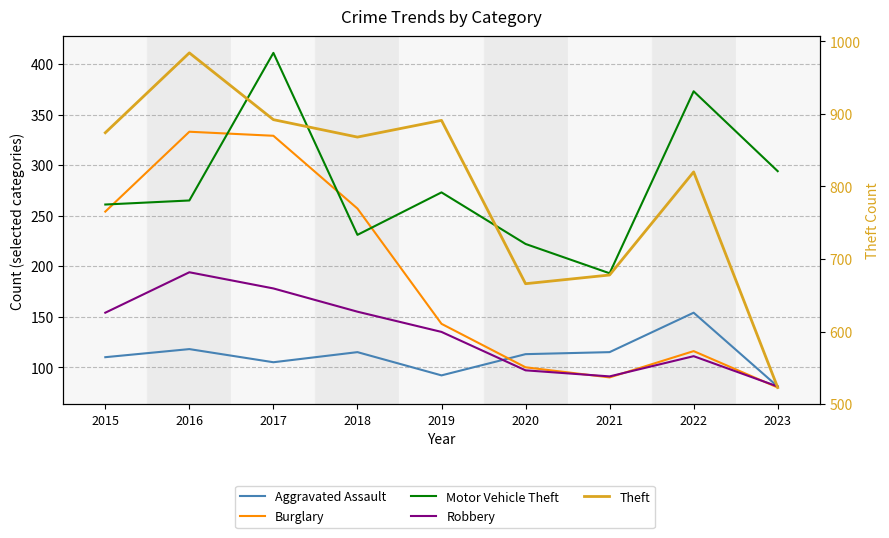

Reading left to right, list all the values displayed in this chart.

Aggravated Assault: 110	118	105	115	92	113	115	154	81
Burglary: 254	333	329	257	143	100	90	116	80
Motor Vehicle Theft: 261	265	411	231	273	222	193	373	294
Robbery: 154	194	178	155	135	97	91	111	81
Theft: 874	984	892	868	891	666	678	820	523